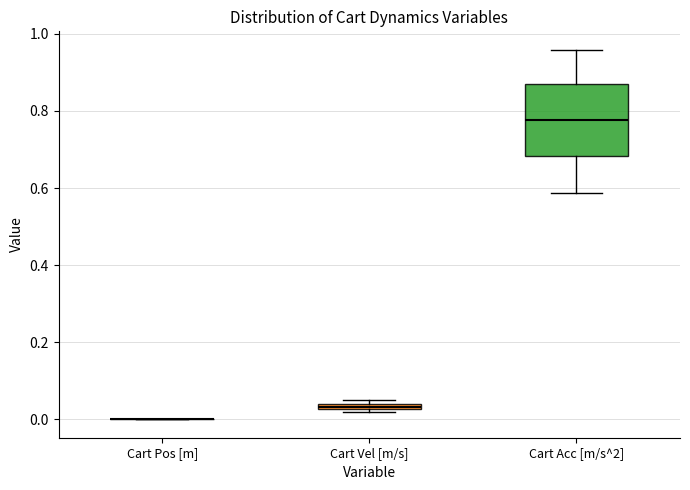

Which box is the tallest, from its lower edge to its upper edge?

Cart Acc [m/s^2]